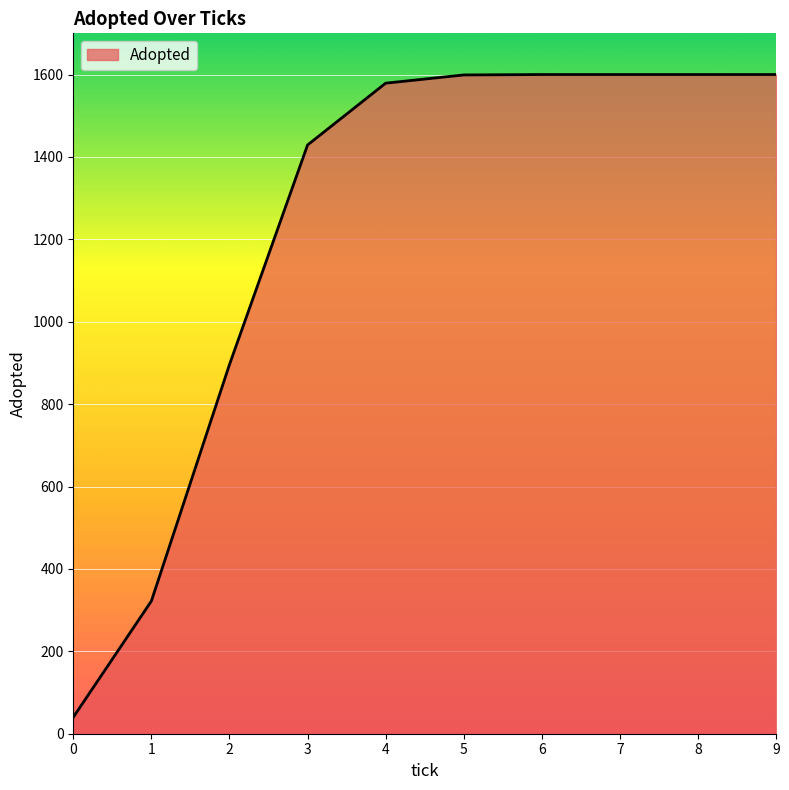

How many values are below 1599?

5